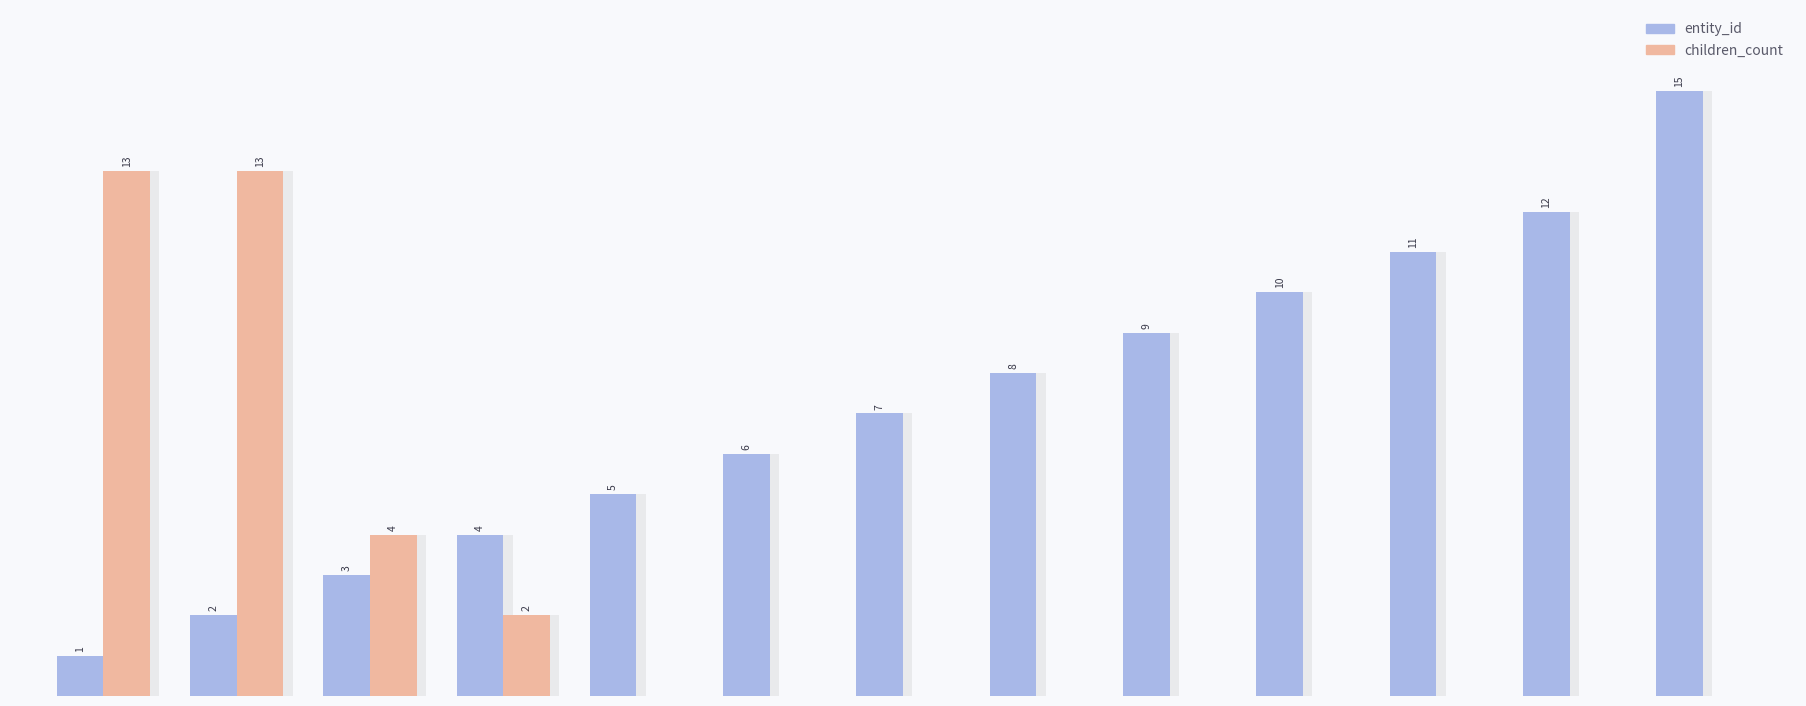

What is the value of the children_count bar at the 2nd from the left?

13